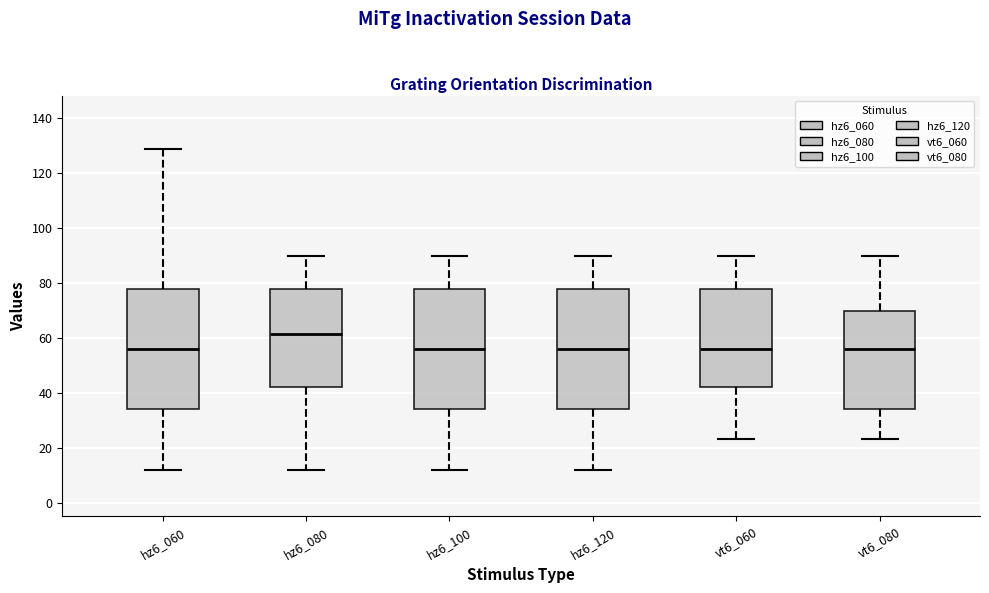

Reading left to right, read every box against the y-axis: the position of its median line, the range the box covers, and the ends of its whiskers. The values are not printed on the chart, so give them approximately, as read against the axis.

hz6_060: median 56, box 34 to 78, whiskers 12 to 130
hz6_080: median 62, box 42 to 78, whiskers 12 to 90
hz6_100: median 56, box 34 to 78, whiskers 12 to 90
hz6_120: median 56, box 34 to 78, whiskers 12 to 90
vt6_060: median 56, box 42 to 78, whiskers 24 to 90
vt6_080: median 56, box 34 to 70, whiskers 24 to 90